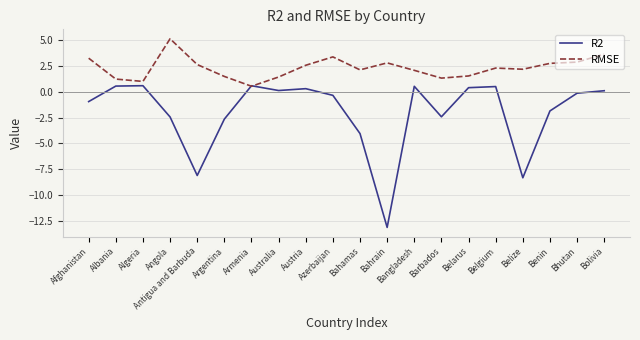

What position from the left is Angola?

4